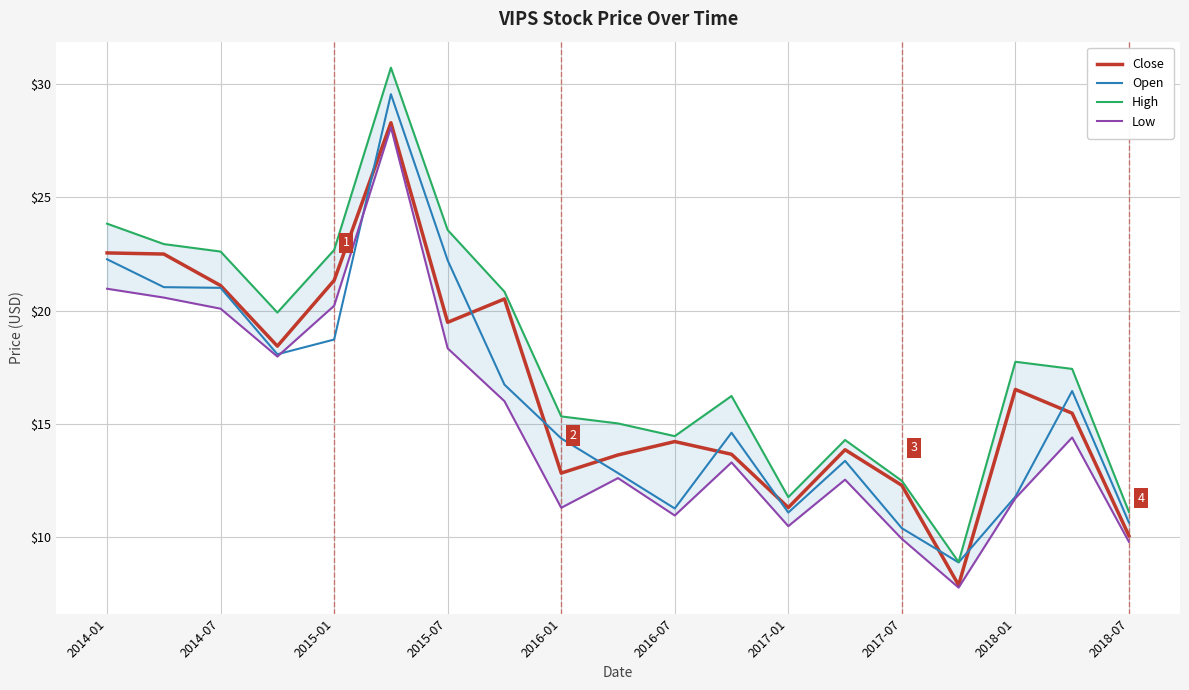

At which label does Close first exceed 15?

2014-01